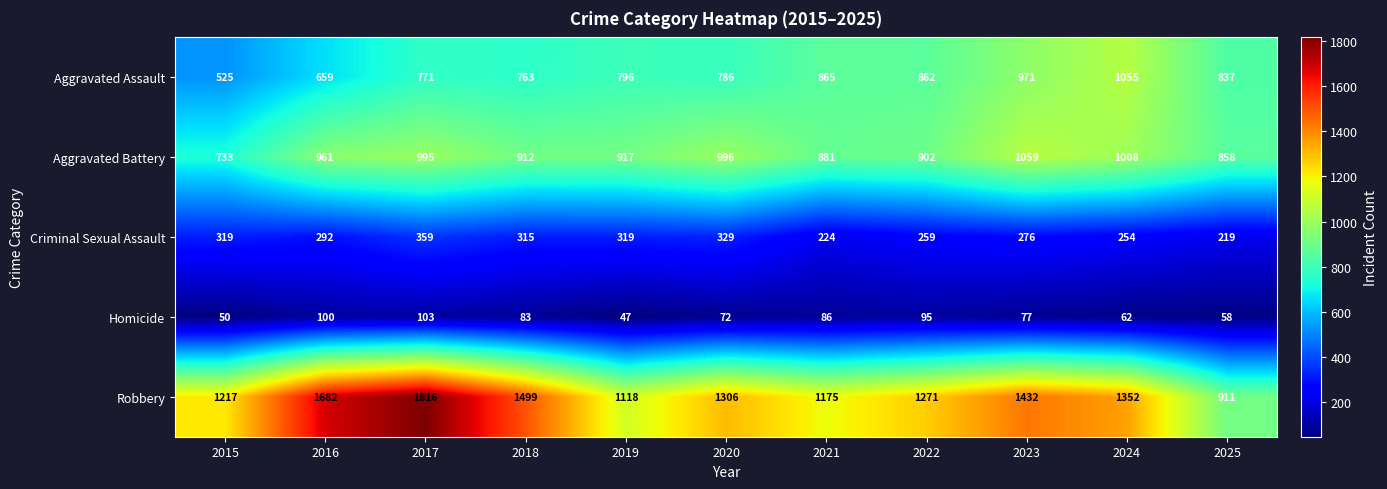

What is the maximum value shown in the chart?

1816